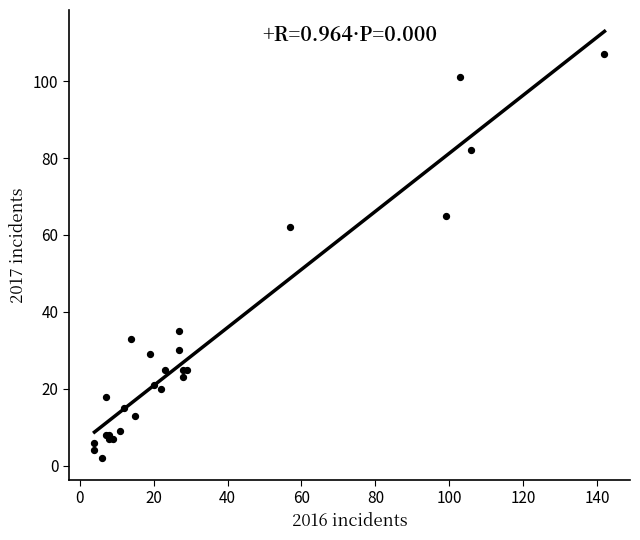

What Y value in the scatter plot is closest to 54?

62